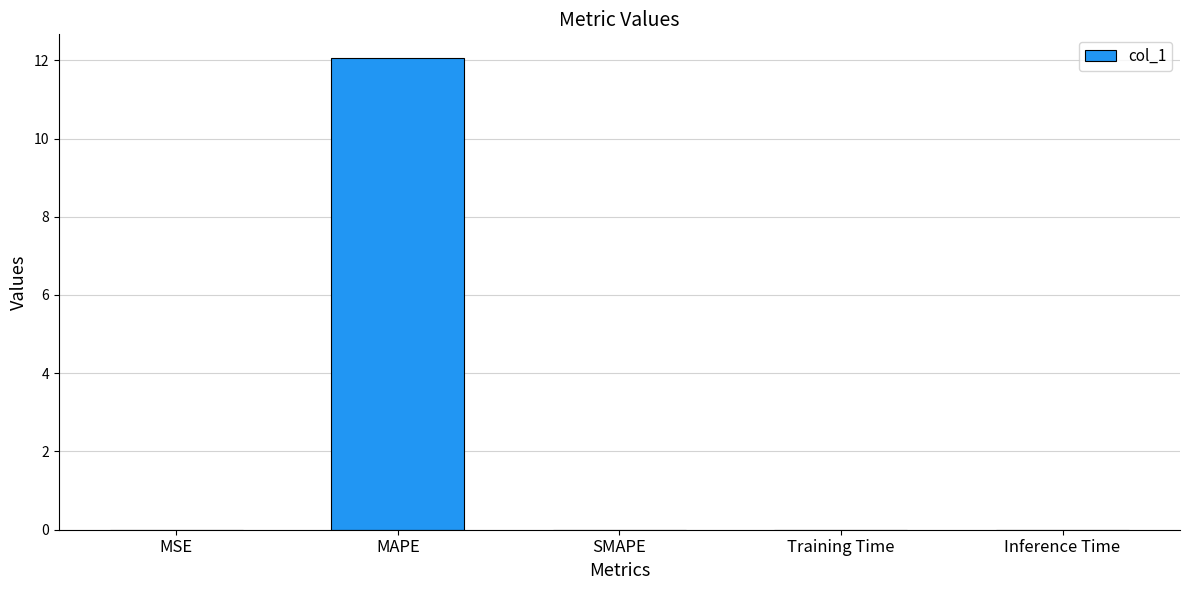

Between SMAPE and MAPE, which is larger?

MAPE